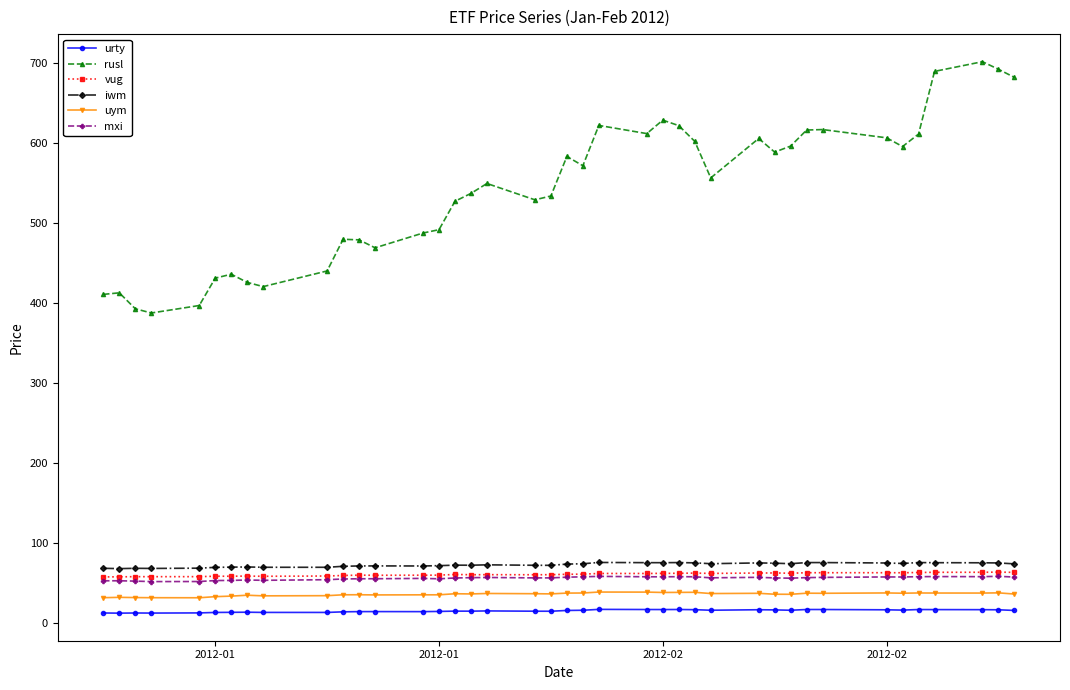

At how many categories does at least one series exceed 363?

40